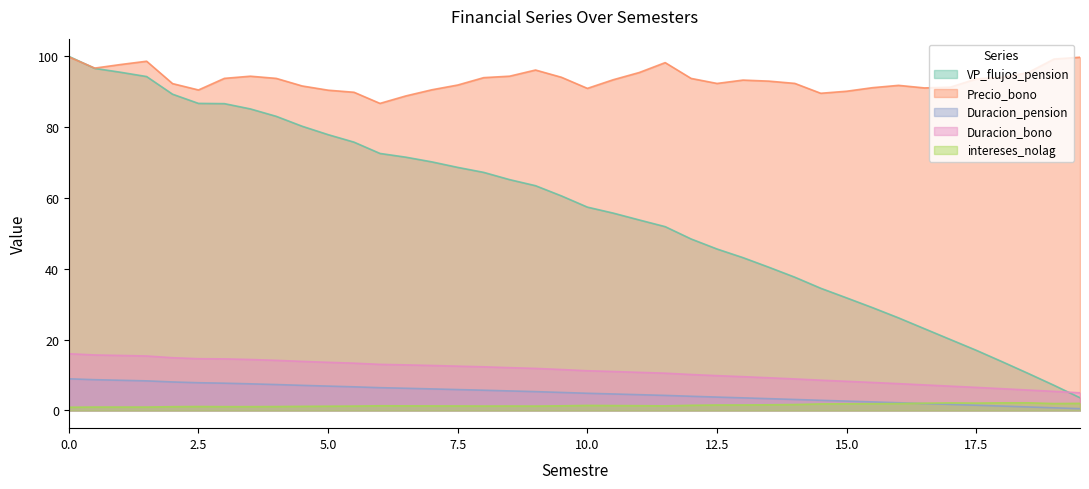

List the labels in order of intereses_nolag value, smallest first.

0.0, 1.5, 1.0, 0.5, 2.0, 3.0, 3.5, 4.0, 2.5, 4.5, 5.0, 5.5, 9.0, 8.0, 8.5, 7.5, 7.0, 11.5, 6.5, 9.5, 6.0, 11.0, 10.5, 10.0, 12.0, 12.5, 13.0, 13.5, 14.0, 14.5, 15.0, 15.5, 16.0, 19.0, 19.5, 16.5, 17.5, 17.0, 18.0, 18.5